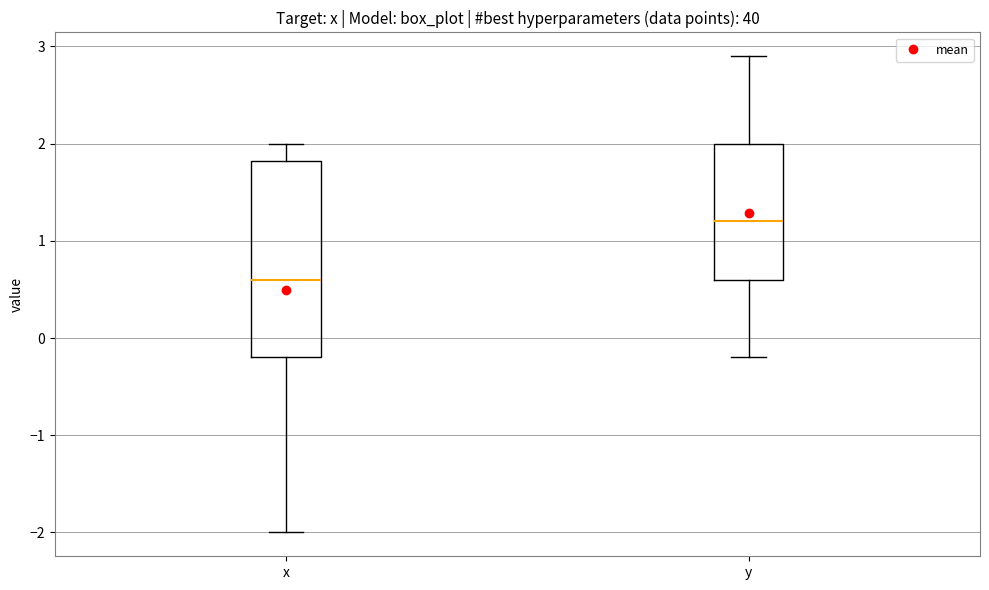

Where does the upper whisker of the box for x end on the y-axis? The values are not printed on the chart, so give them approximately, as read against the axis.

2.0